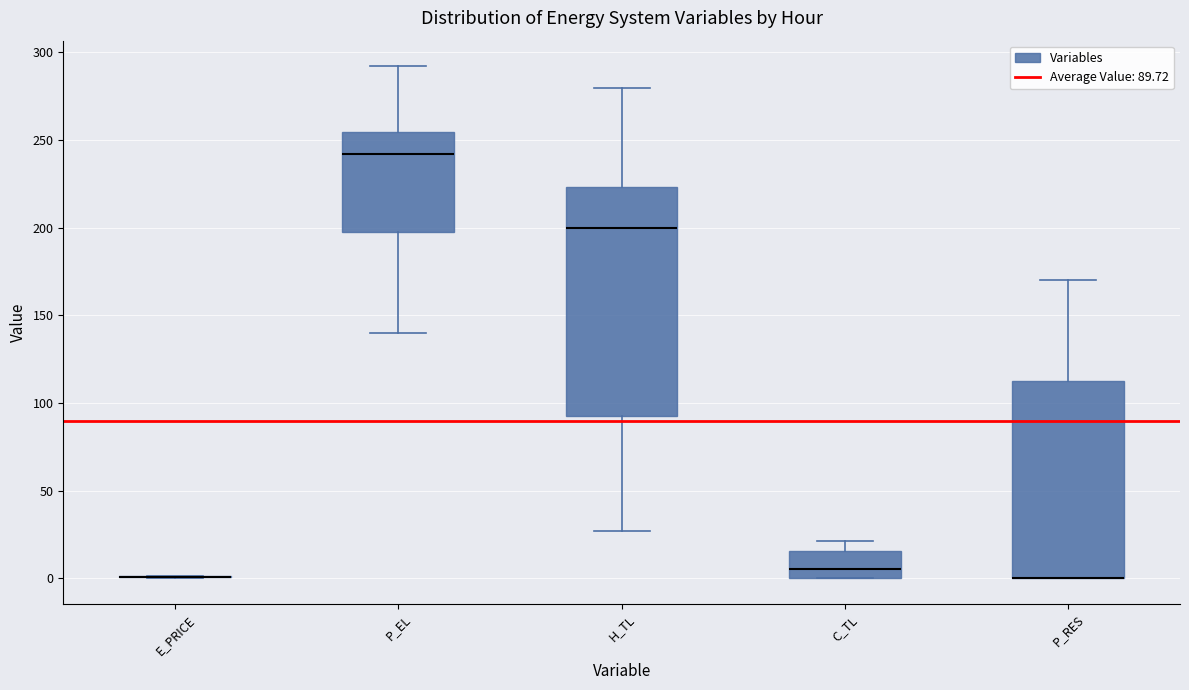

Which box is the tallest, from its lower edge to its upper edge?

H_TL